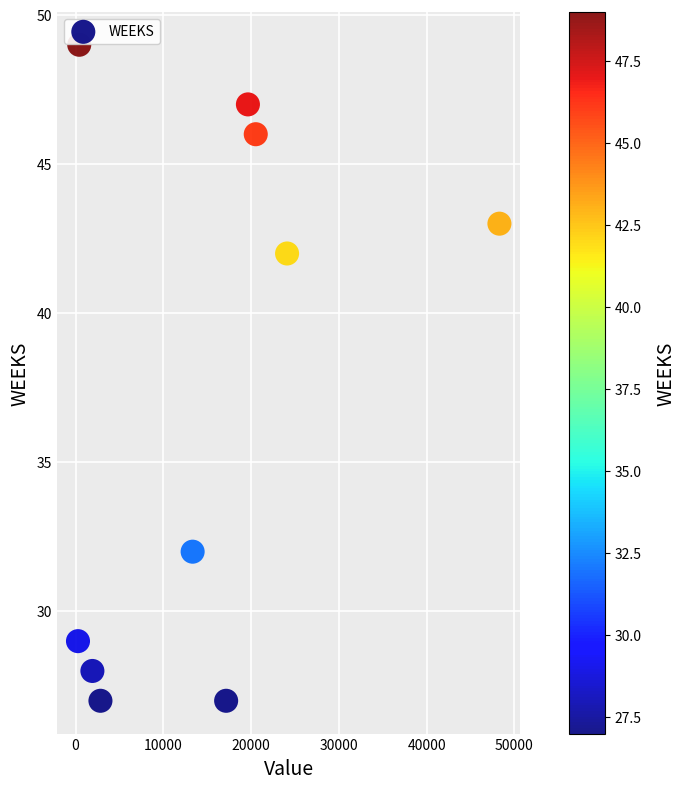

What is the average Y value?

37